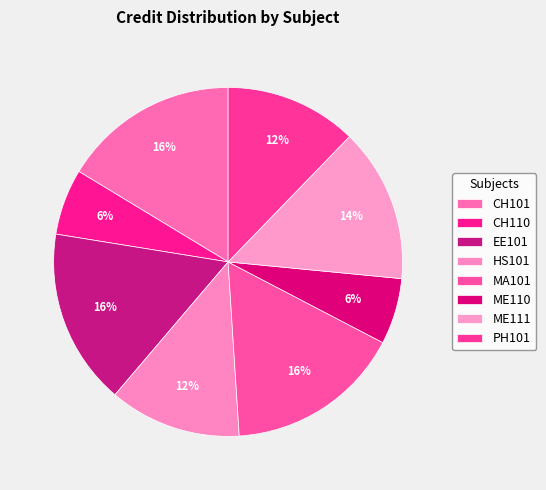

To the nearest percent, what is the average slice percentage?

12%